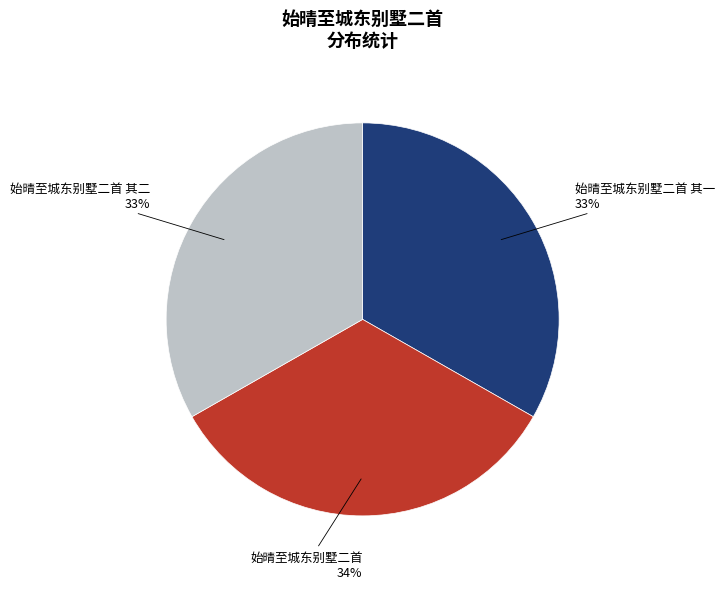

Is 始晴至城东别墅二首 the majority of the pie?

No